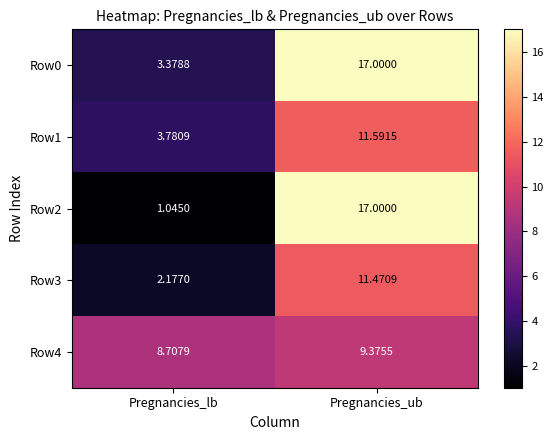

What is the greatest value displayed?

17.0